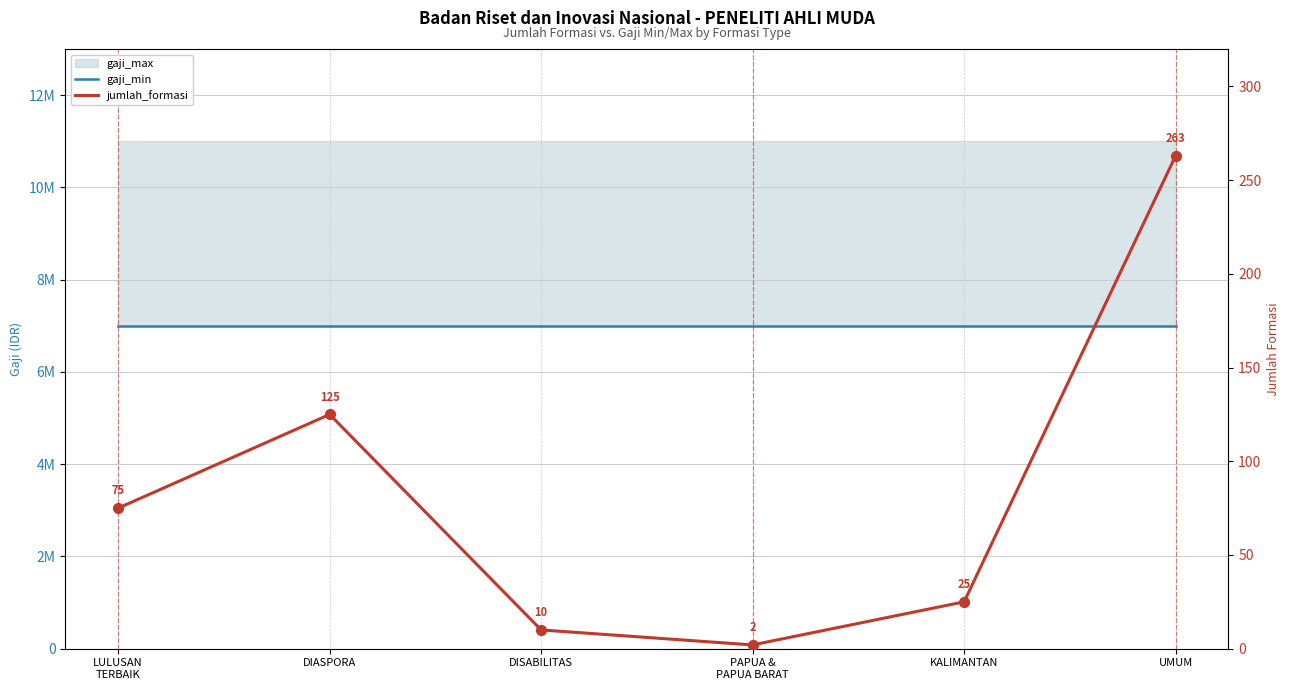

Is the value of jumlah_formasi at PAPUA &
PAPUA BARAT greater than the value of gaji_min at LULUSAN
TERBAIK?

No